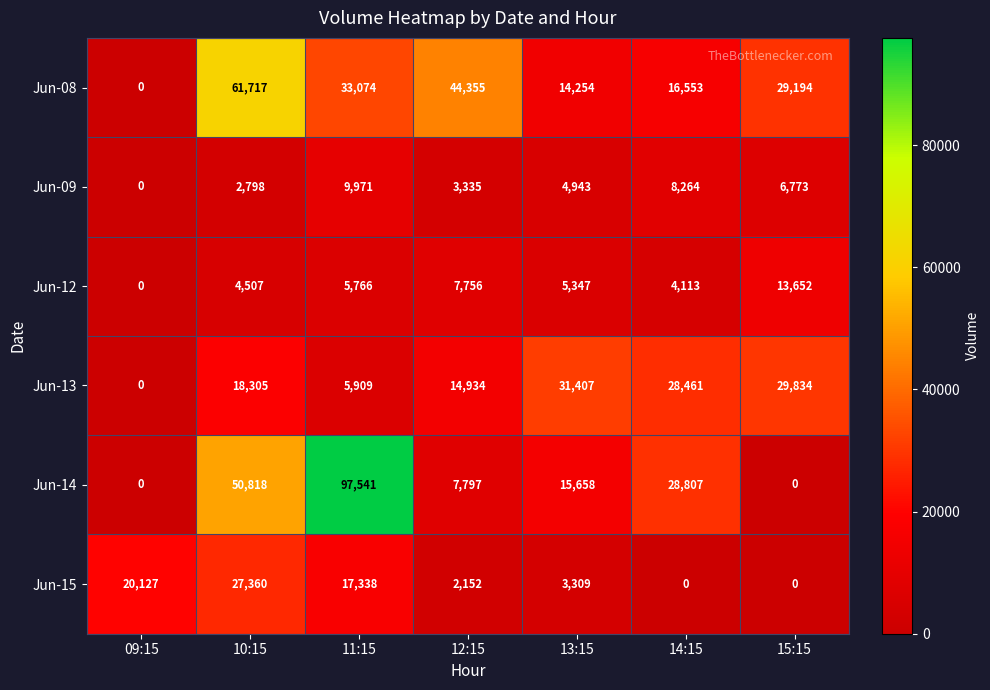

Which series has the widest spread of values?

Jun-14